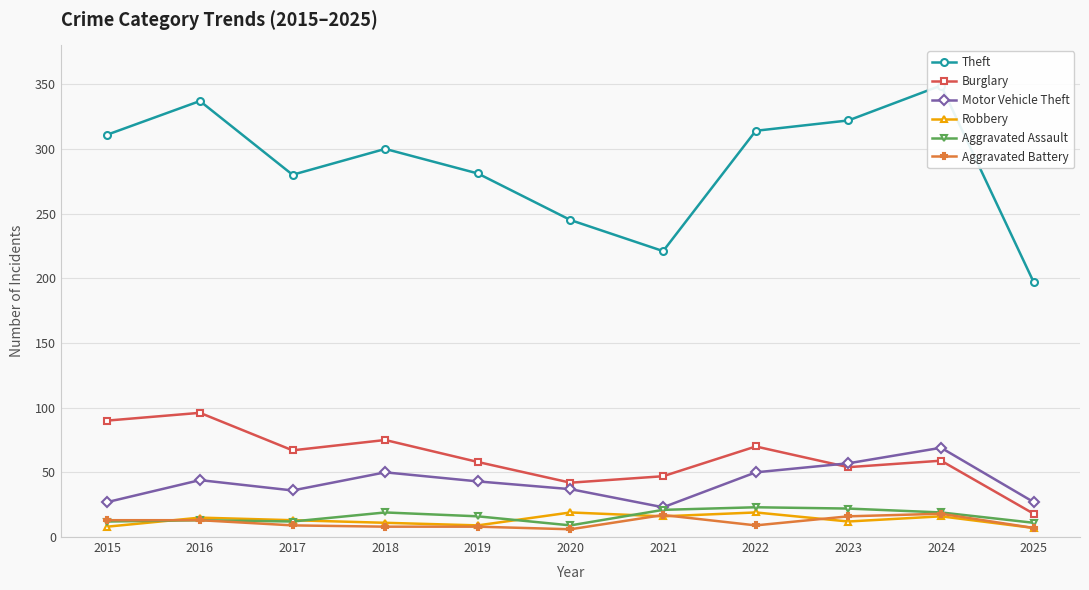

Which label corresponds to the smallest value in the chart?

2020